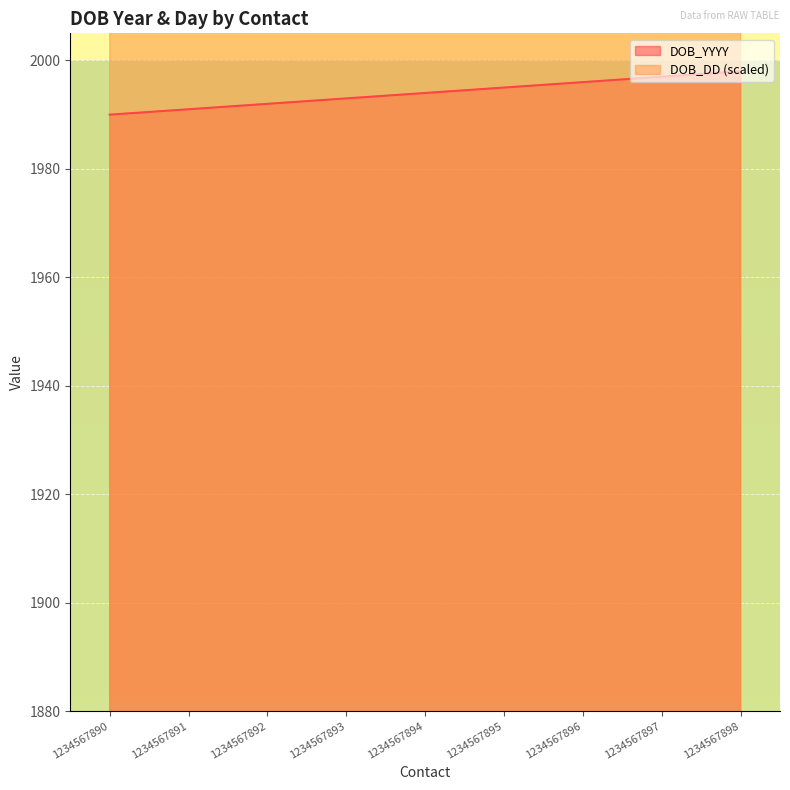

Rank the series at 1234567890 from lowest to highest value.

DOB_YYYY, DOB_DD